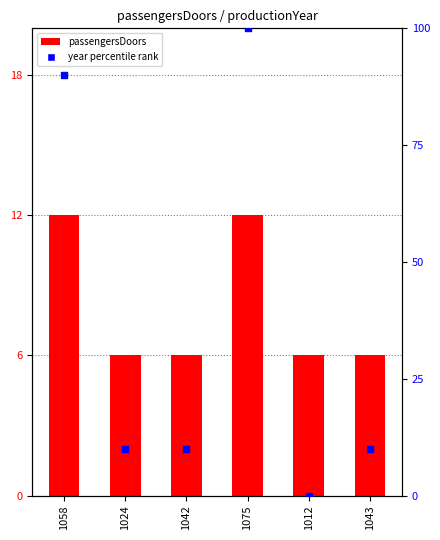

At which category is the sum across all series the highest?

1075